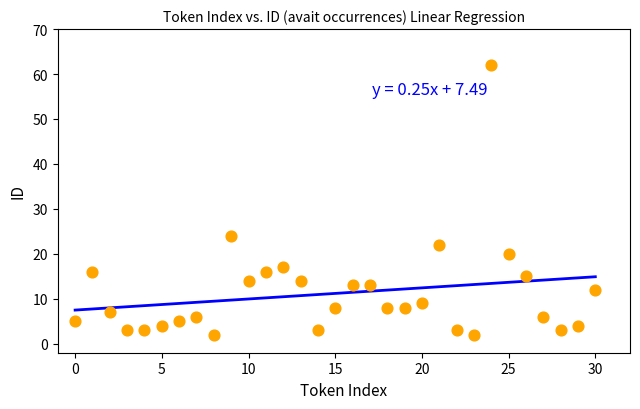

What Y value in the scatter plot is closest to 32?

24